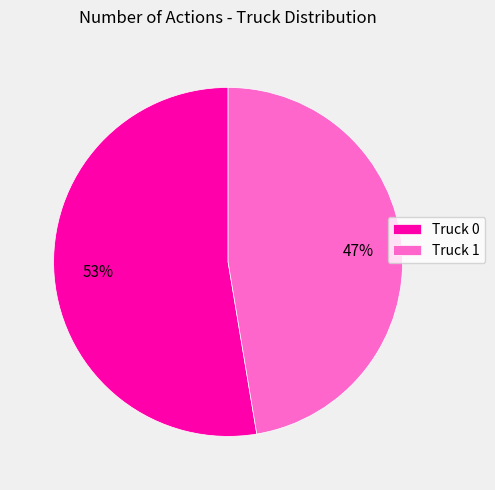

To the nearest percent, what is the average slice percentage?

50%